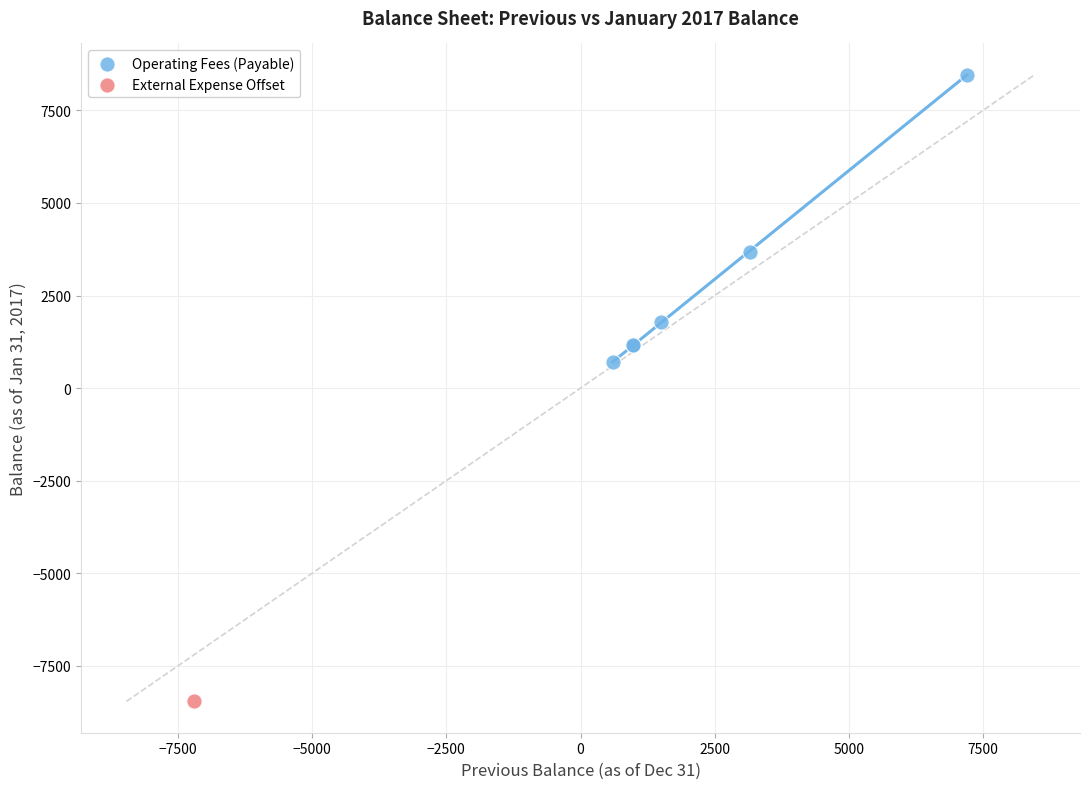

What are all the series names shown in the legend?

Operating Fees (Payable), External Expense Offset